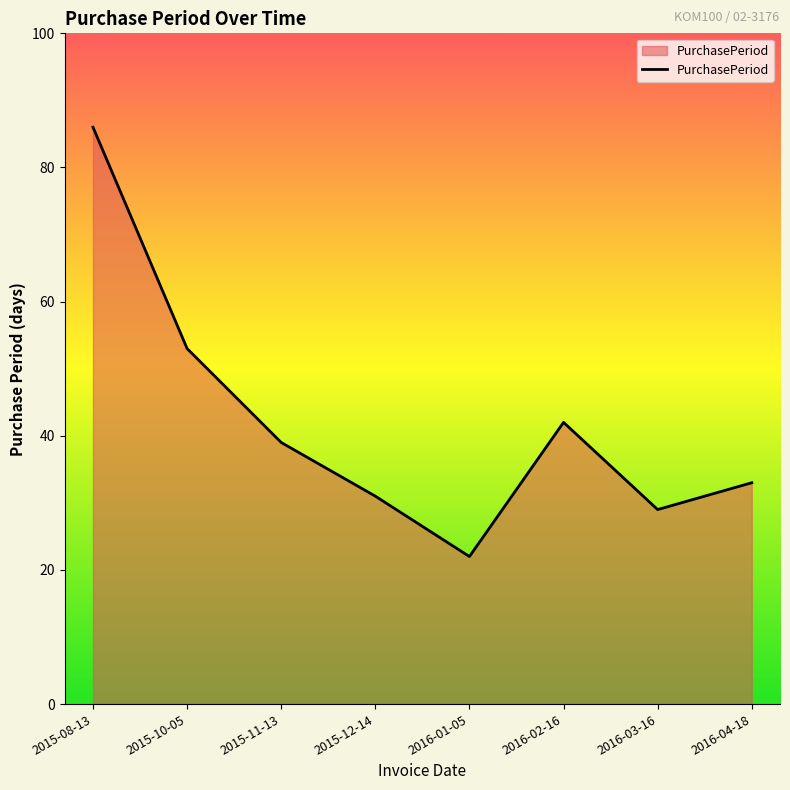

Reading right to left, list all the values displayed in this chart.

33	29	42	22	31	39	53	86